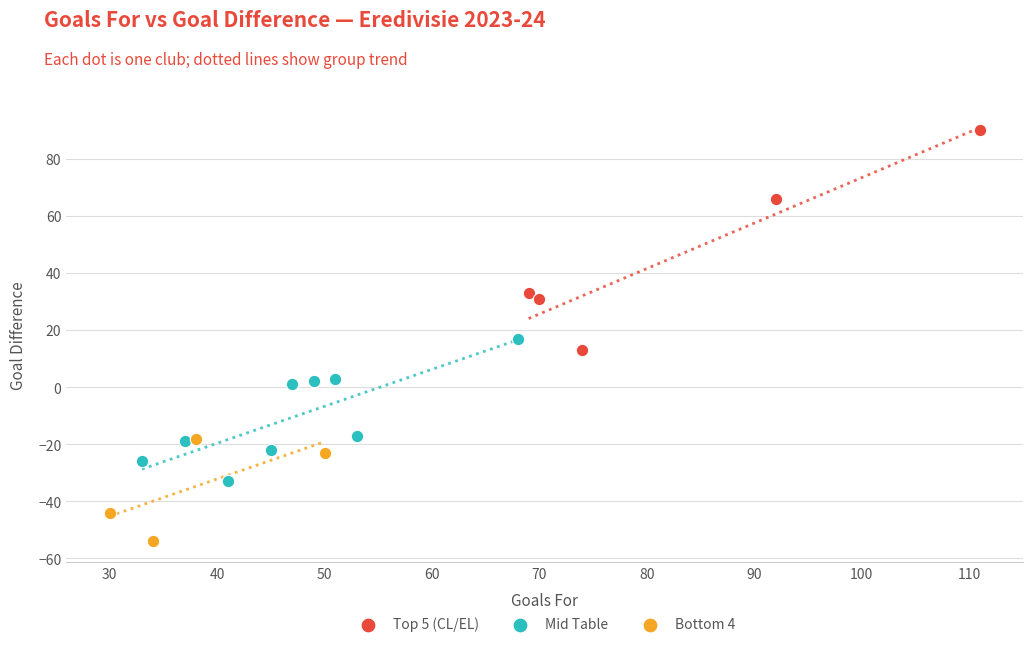

Which series contains the highest Y value?

Top 5 (CL/EL)